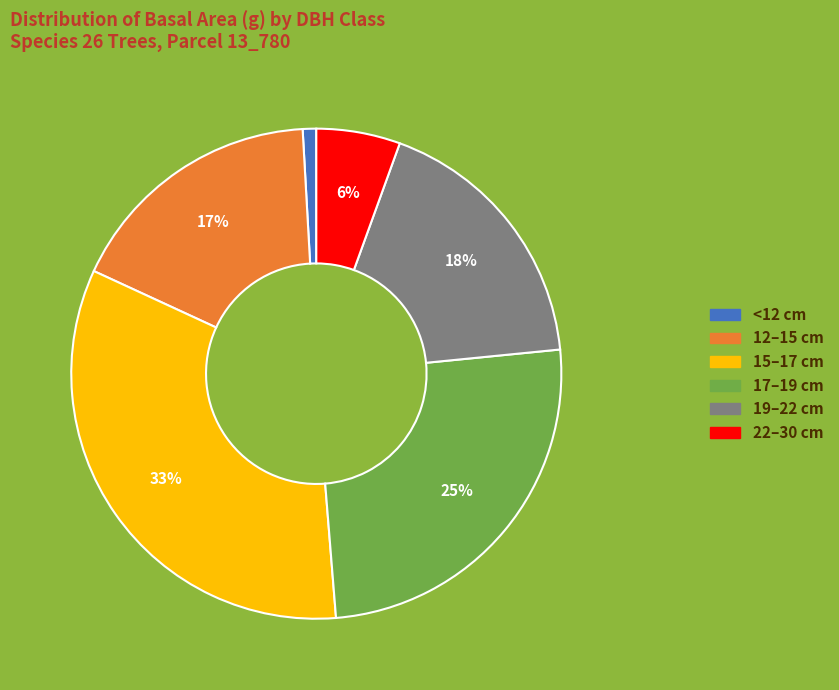

To the nearest percent, what is the average slice percentage?

17%